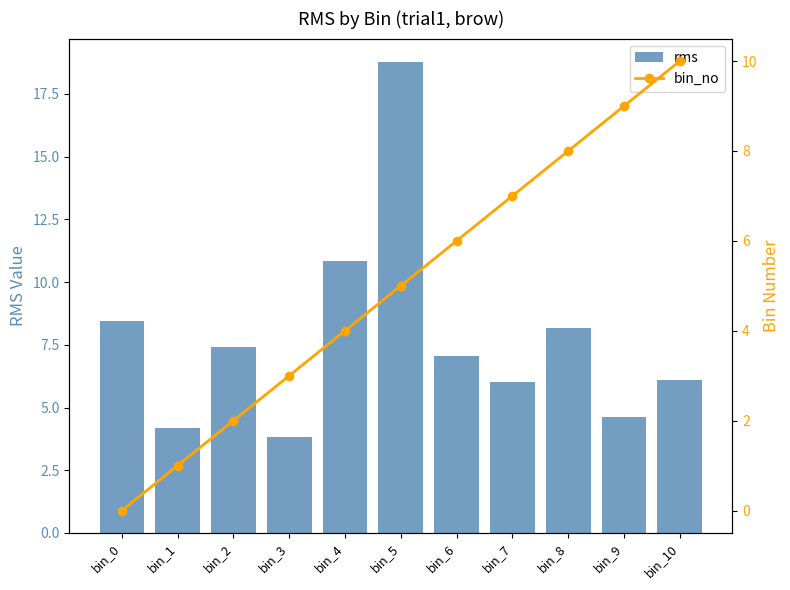

Reading left to right, extract all data points from this chart.

rms: 8.4	4.2	7.4	3.8	10.8	18.8	7.1	6.0	8.2	4.6	6.1
bin_no: 0.0	1.0	2.0	3.0	4.0	5.0	6.0	7.0	8.0	9.0	10.0